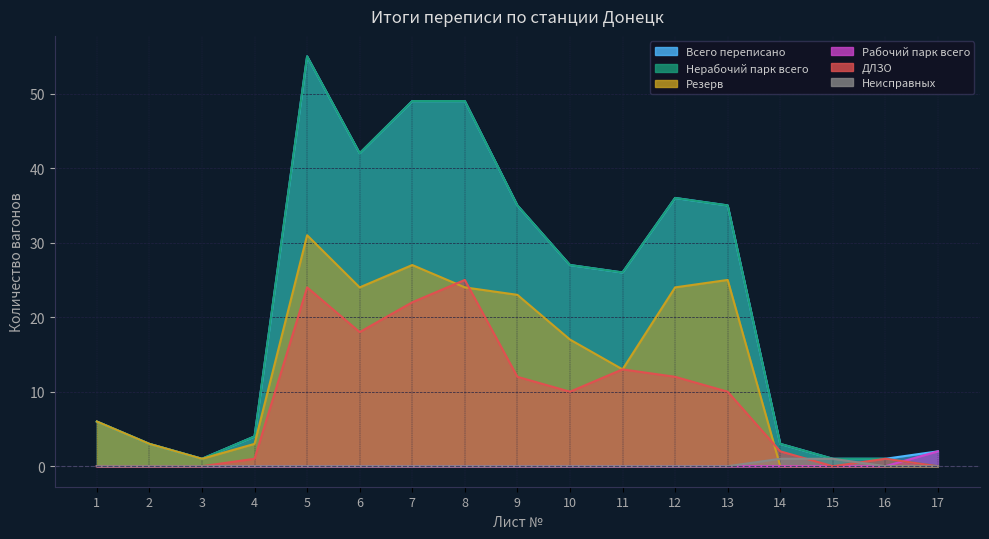

Which series changed the most between 5 and 11?

Всего переписано